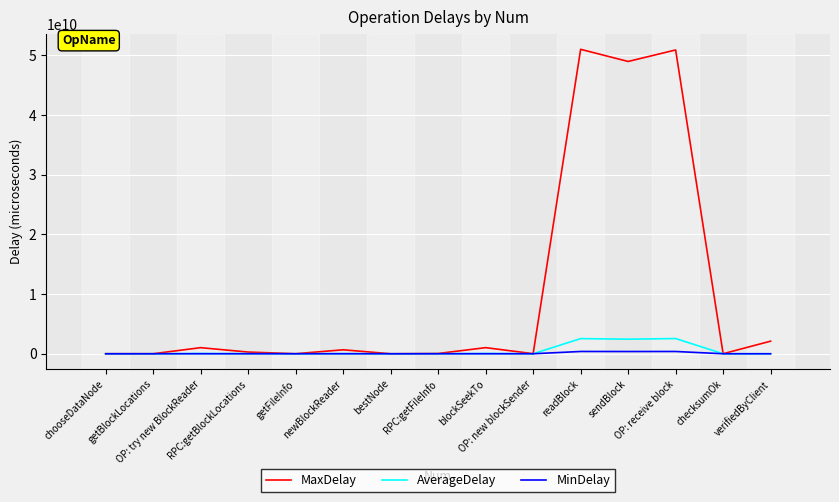

Which series has the largest total across all categories?

MaxDelay